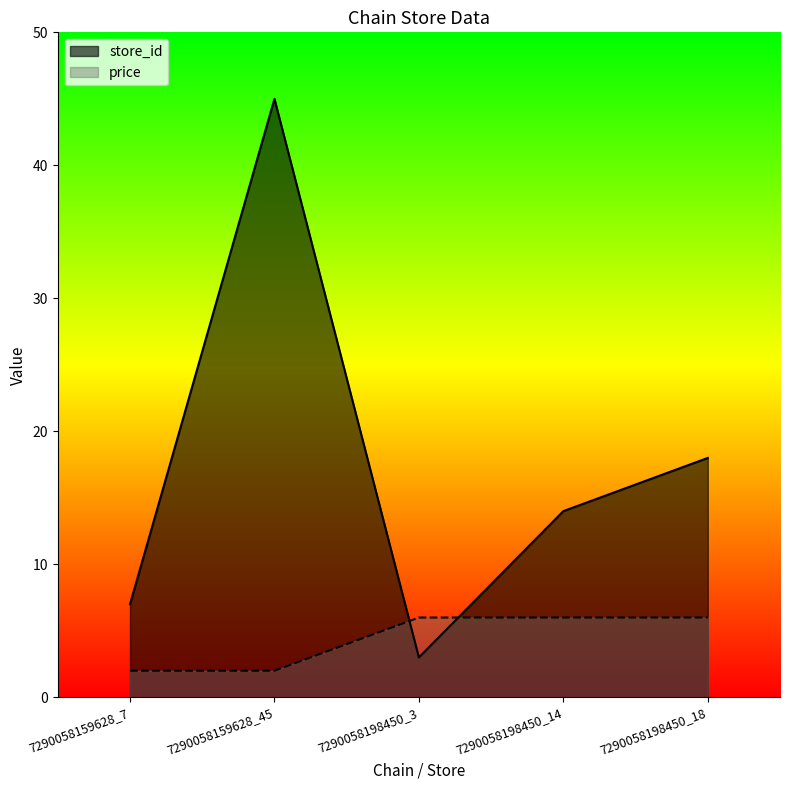

Where is the first local maximum for store_id?

7290058159628_45